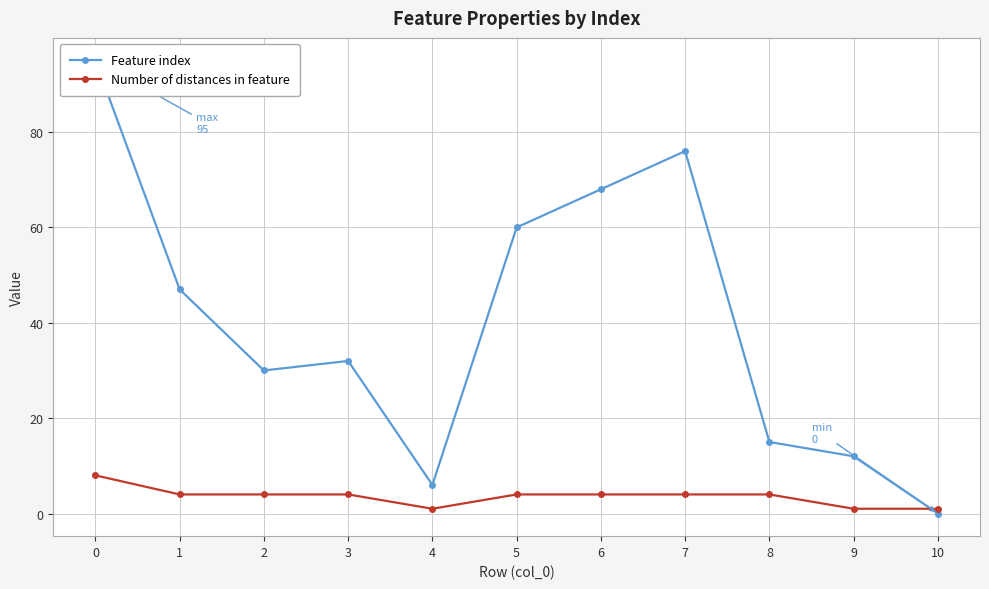

Which category has the lowest value in the Number of distances in feature series?

4